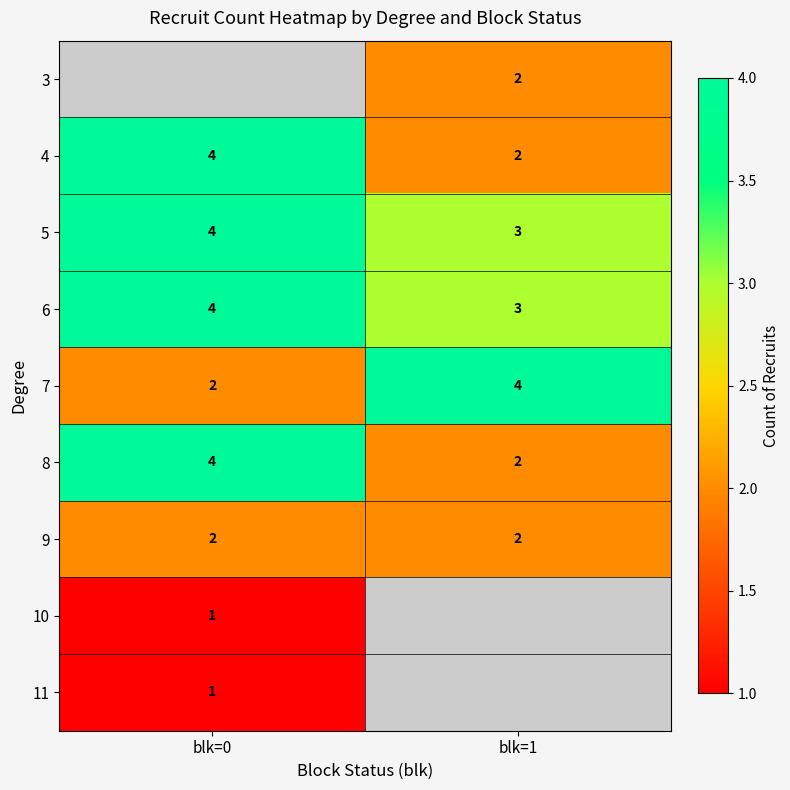

Which has a higher value, blk=1 or blk=0?

blk=0